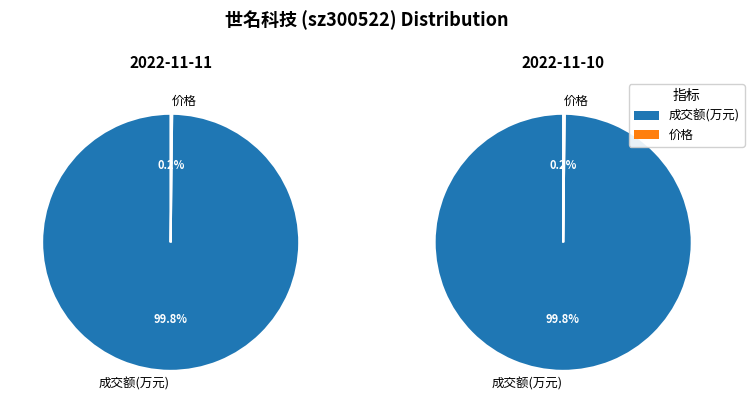

True or false: 价格 accounts for 0% of the total.

True